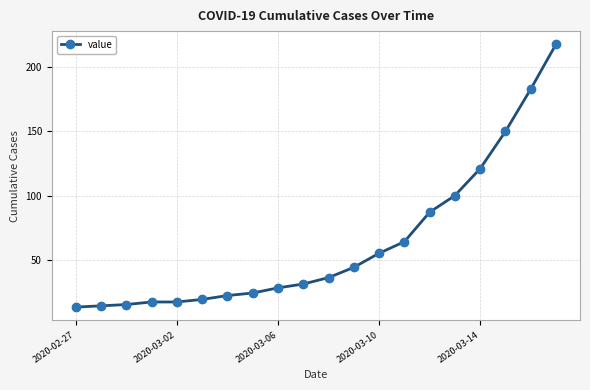

What is the maximum value shown in the chart?

218